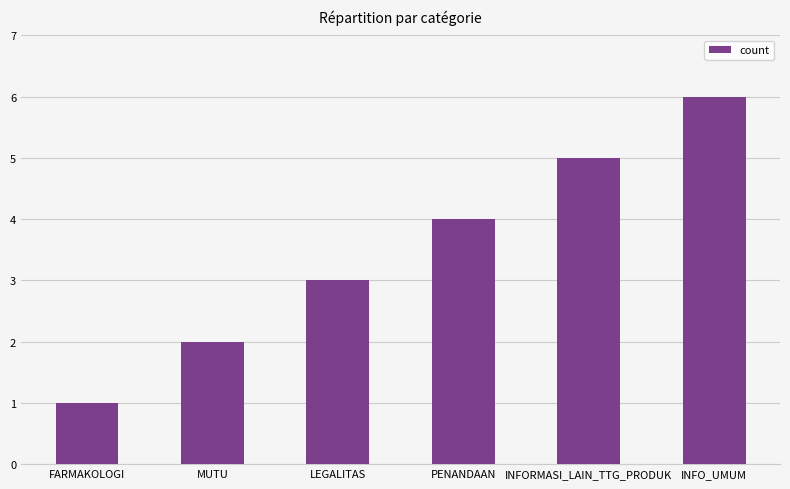

What is the label of the 4th bar from the left?

PENANDAAN